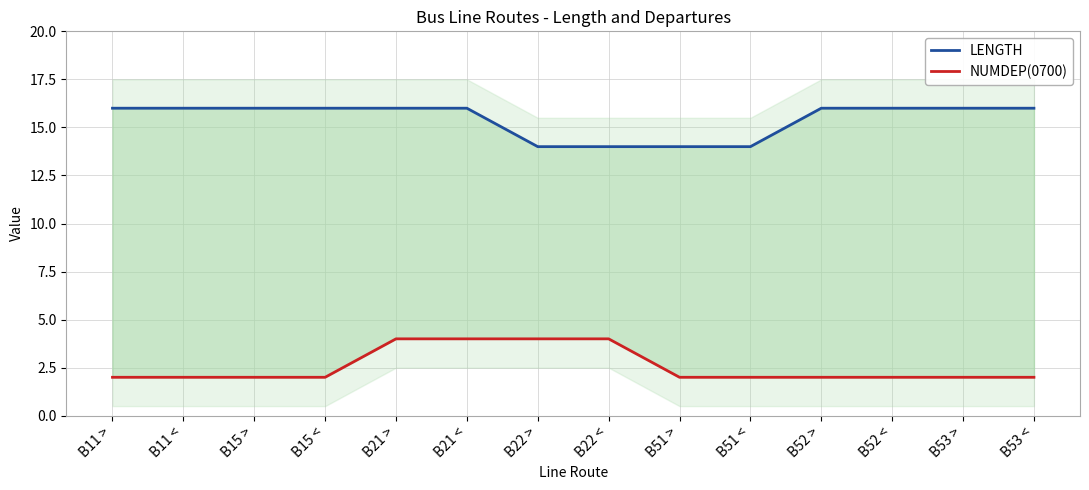

Between B11 > and B52 <, which series saw the biggest shift?

LENGTH